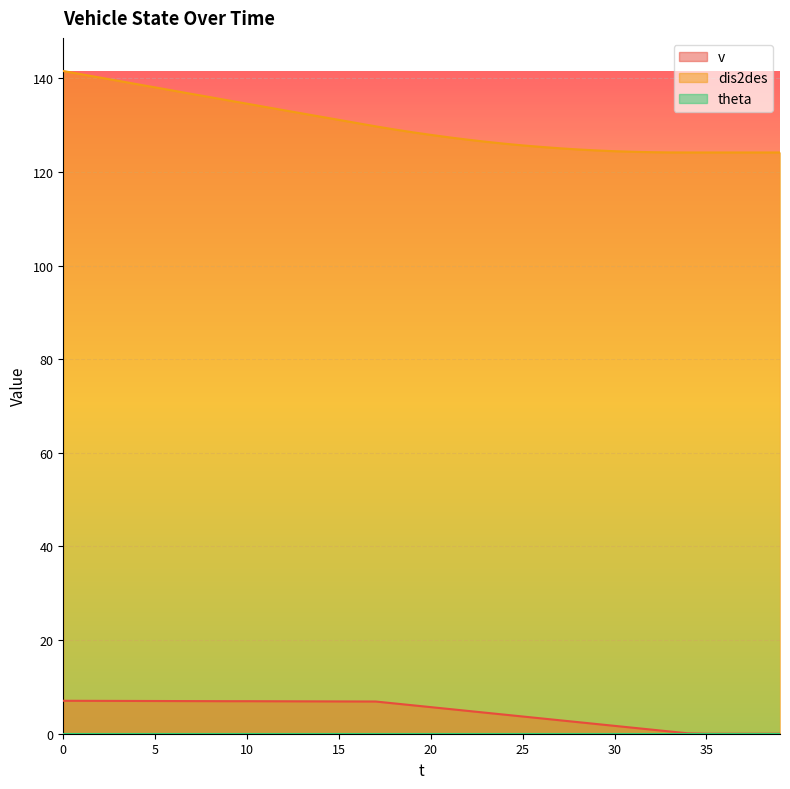

At which label does dis2des reach its minimum?

34